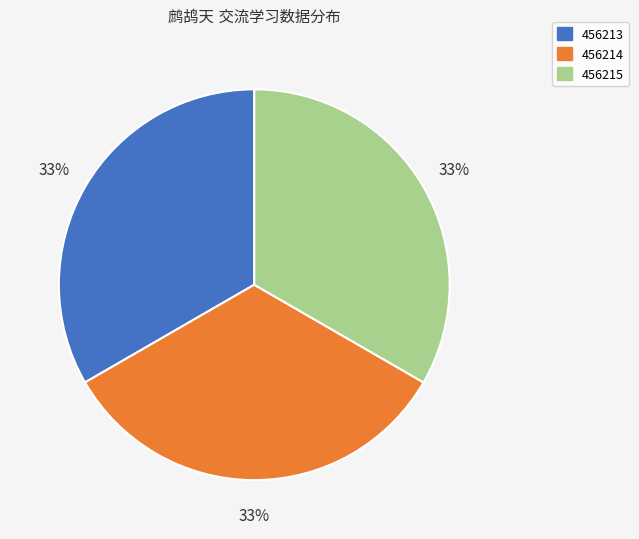

Count the number of slices in the pie.

3